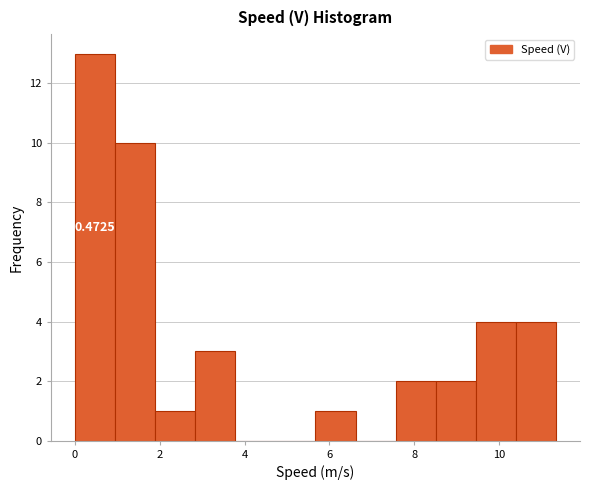

Which range on the x-axis has the tallest bar?

0.0 to 1.0